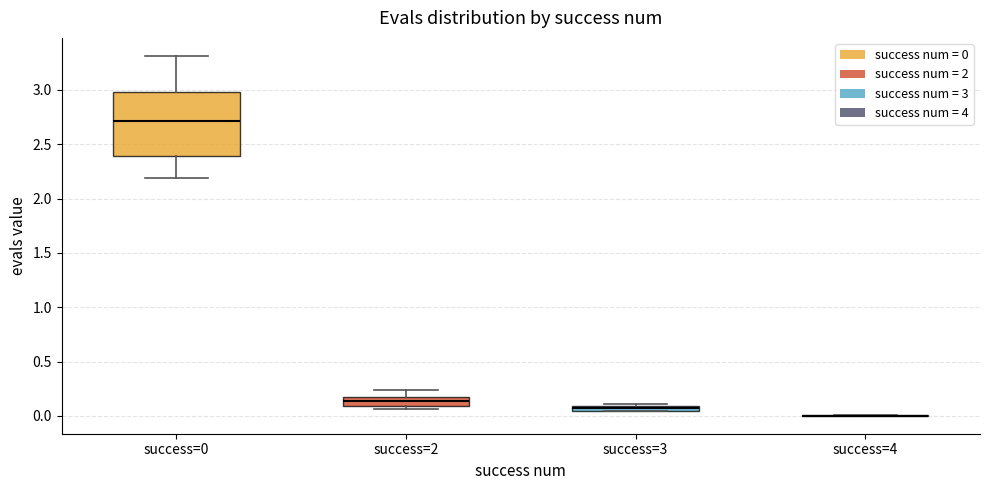

Where is the lower edge of the box for success=3 on the y-axis? The values are not printed on the chart, so give them approximately, as read against the axis.

0.05